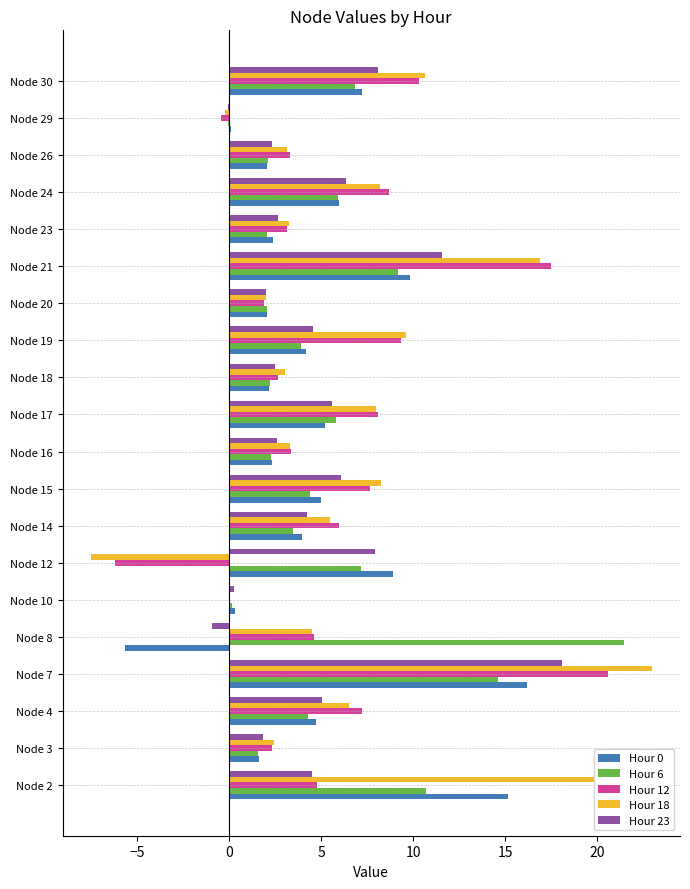

Which series has the largest total across all categories?

Hour 18